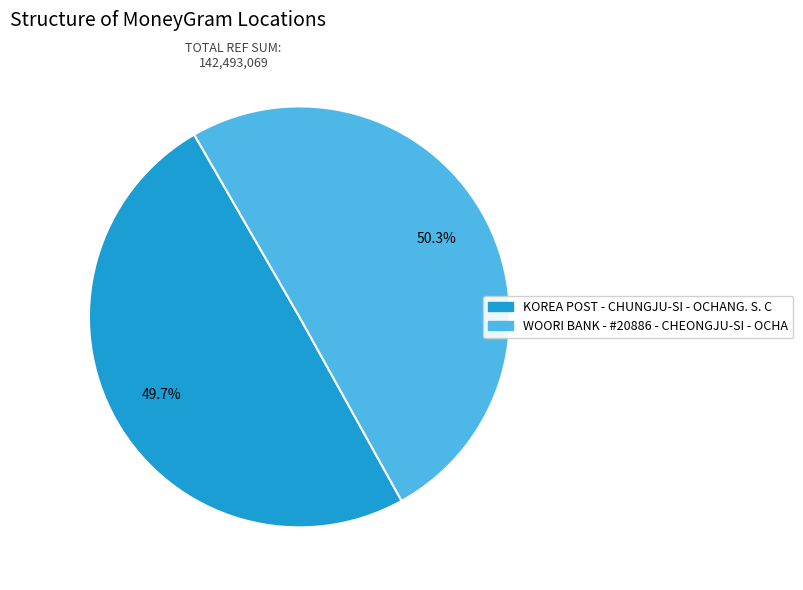

How many segments does this pie chart have?

2